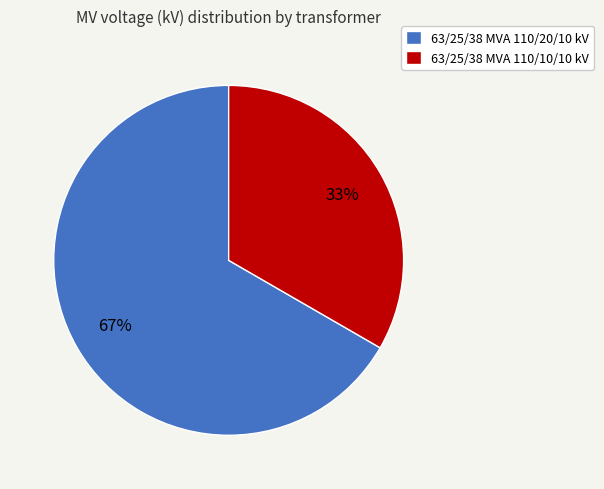

Which category has the smallest portion of the pie?

63/25/38 MVA 110/10/10 kV